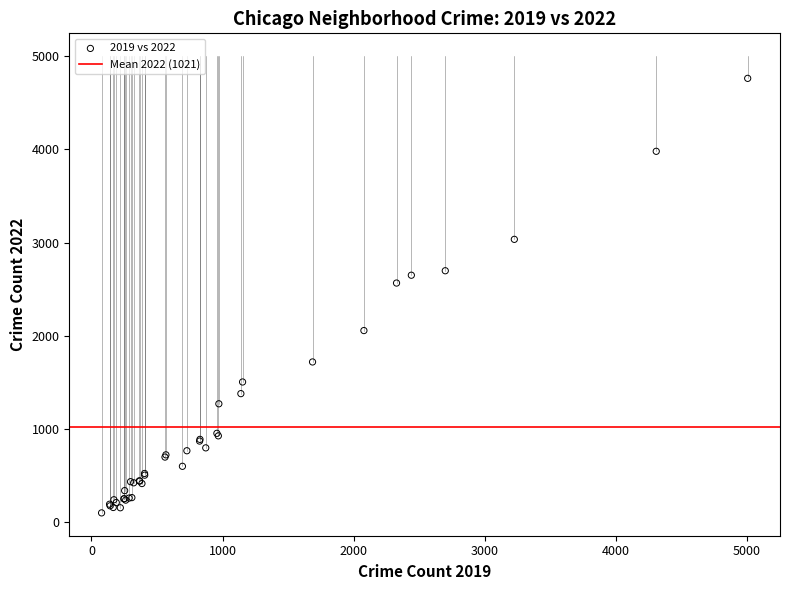

What Y value in the scatter plot is closest to 2431?

2566